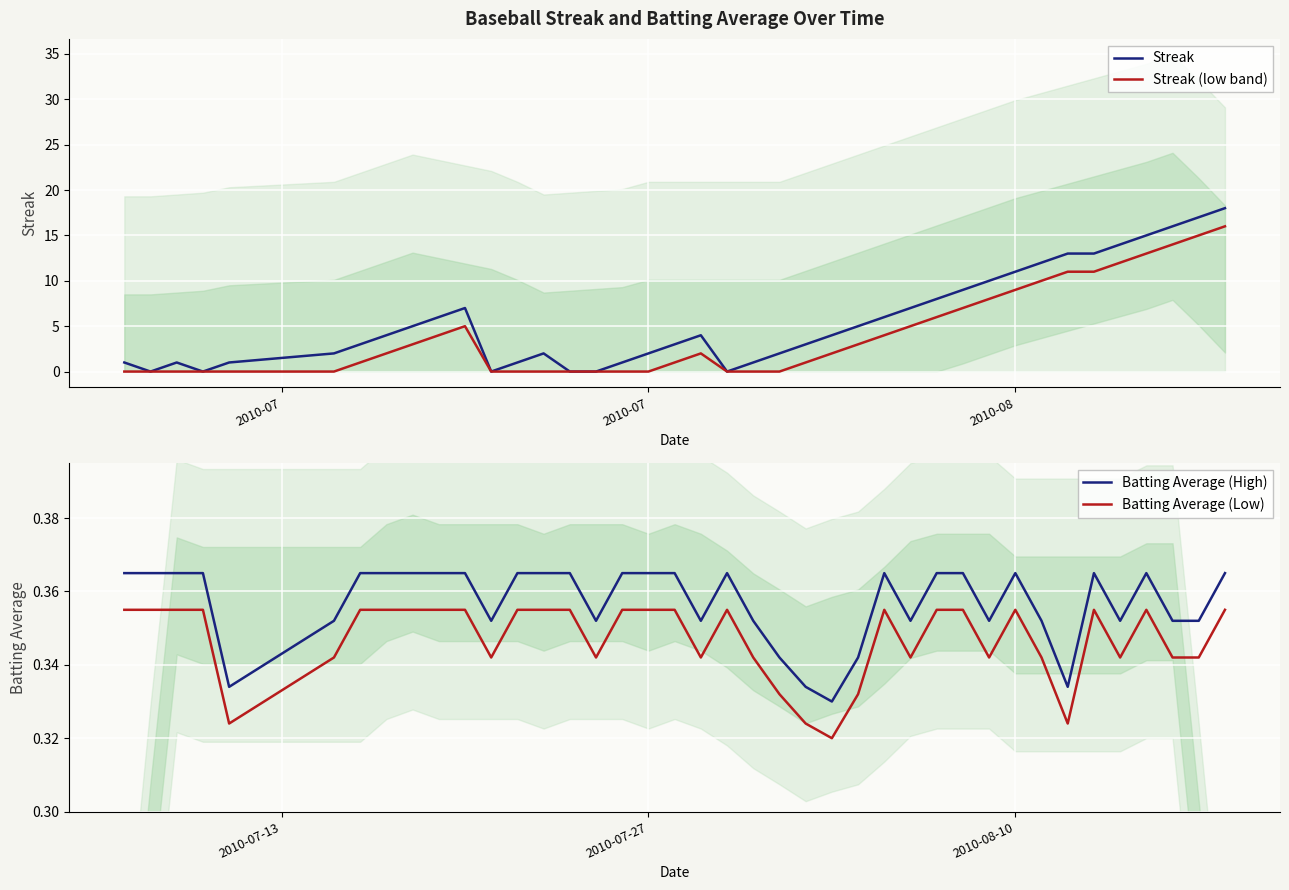

True or false: Batting Average (High) and Batting Average (Low) intersect in this chart.

False